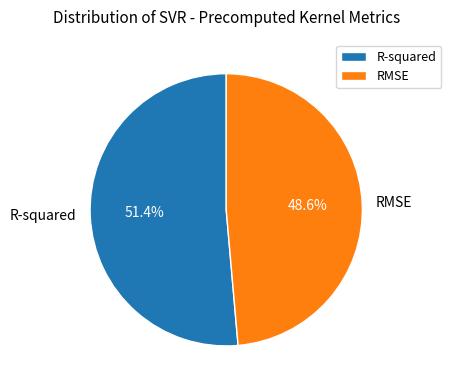

Rank the categories by value from highest to lowest.

R-squared, RMSE